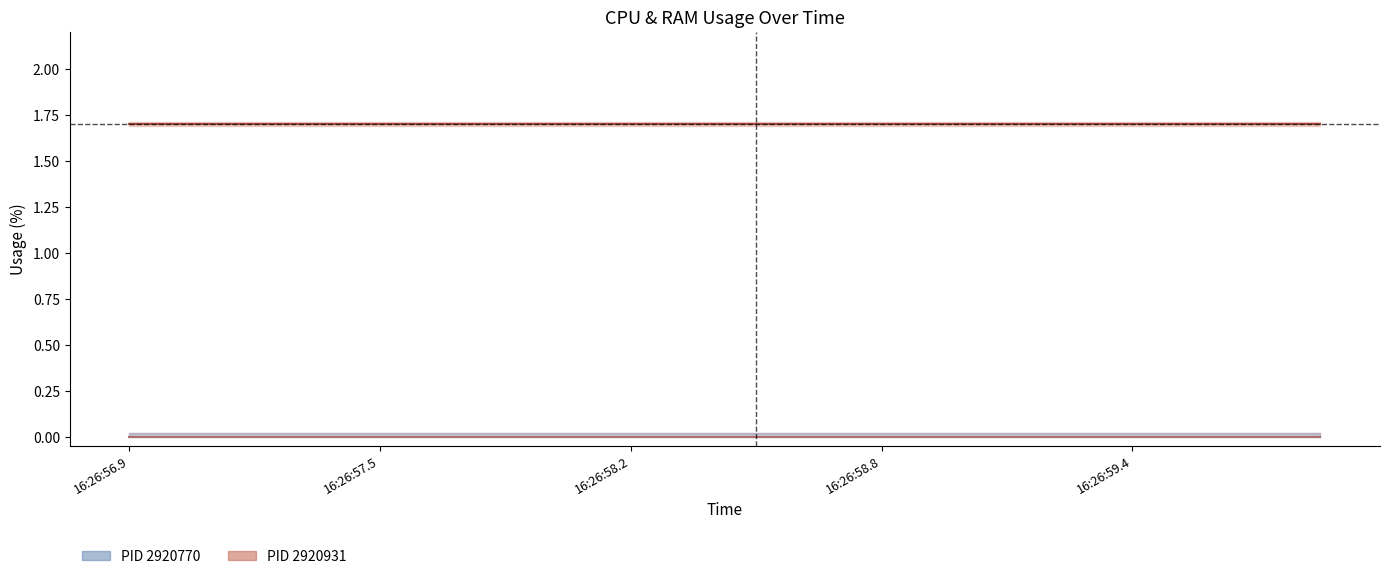

Is it true that RAM_2920931 equals 1.7 at 19?

True